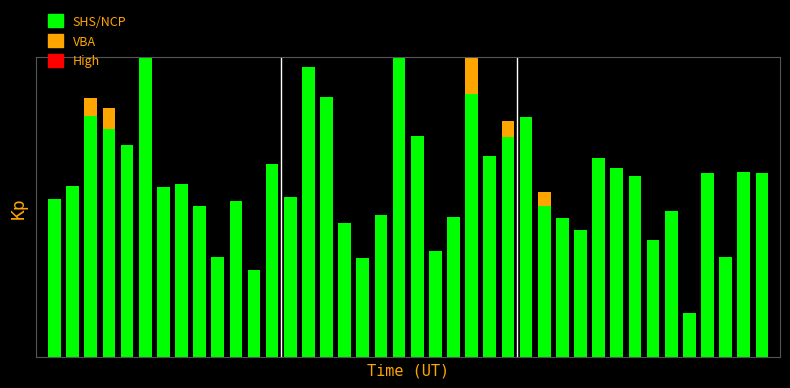

Which category has the highest value in the VBA series?

23